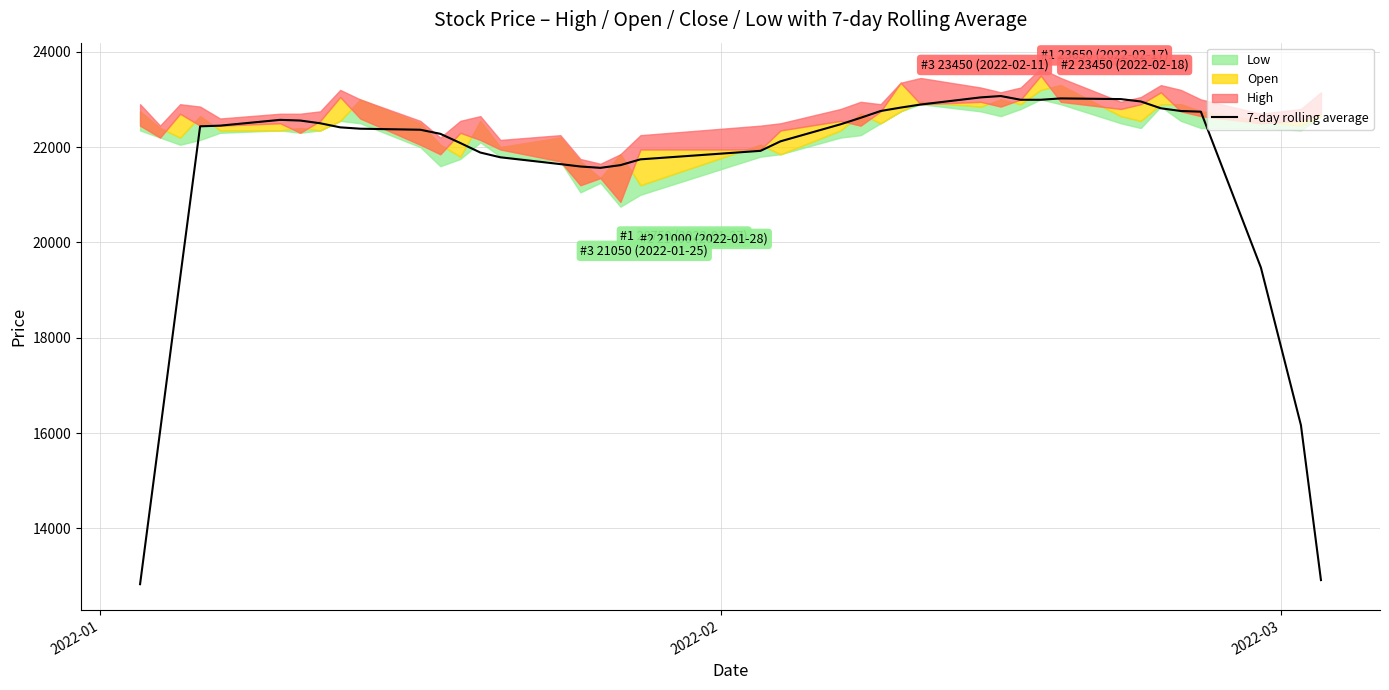

What is the smallest value displayed?

12828.6